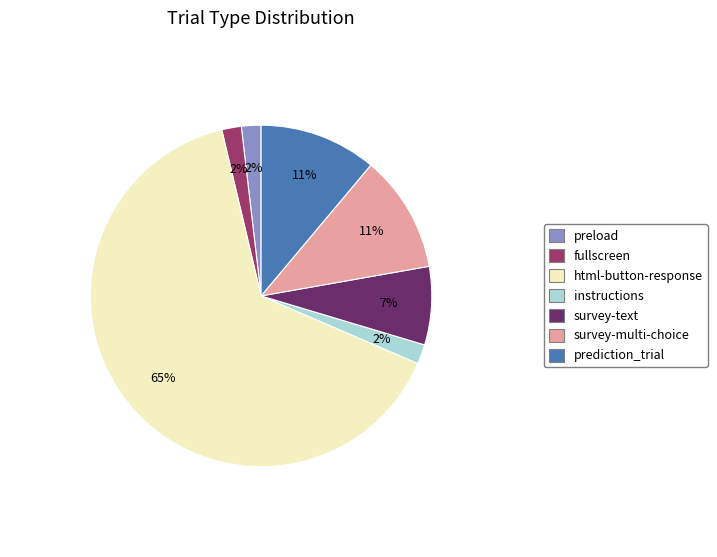

Is there any slice that represents more than half of the pie?

Yes